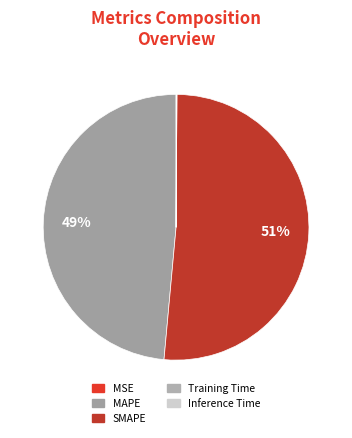

The SMAPE slice represents 64% of the pie. True or false?

False